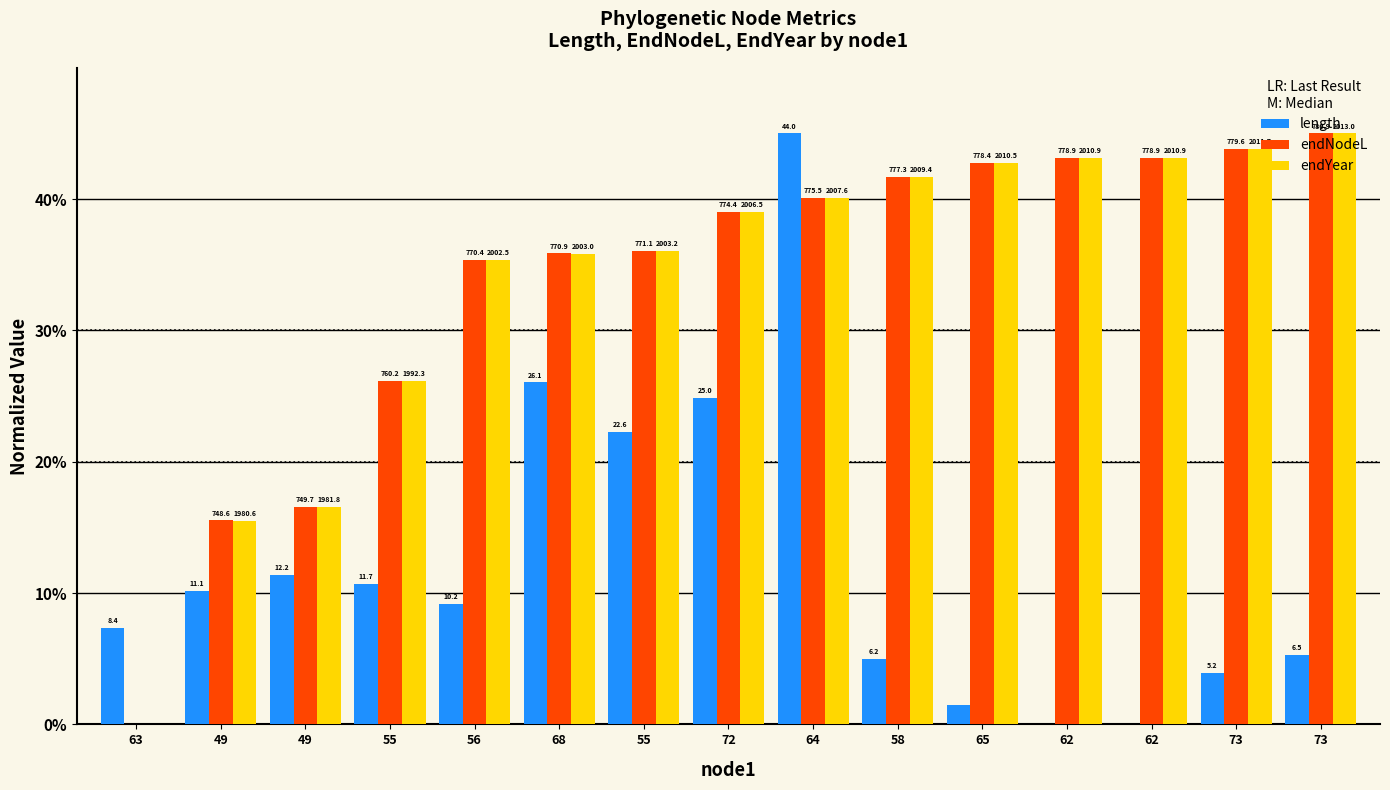

What is the difference between the endNodeL values at 73 and 68?

9.1